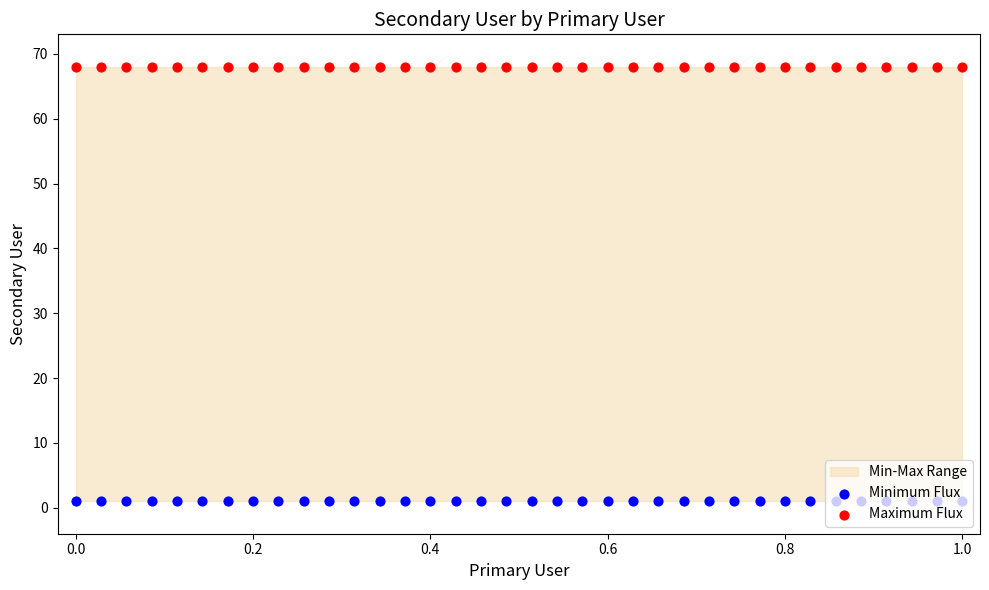

At how many categories does at least one series exceed 12?

36